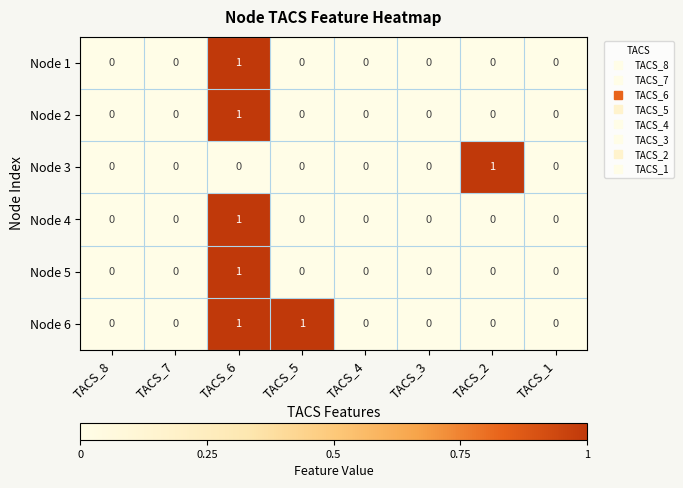

Count the Node 3 values in the range 0 to 1.

8